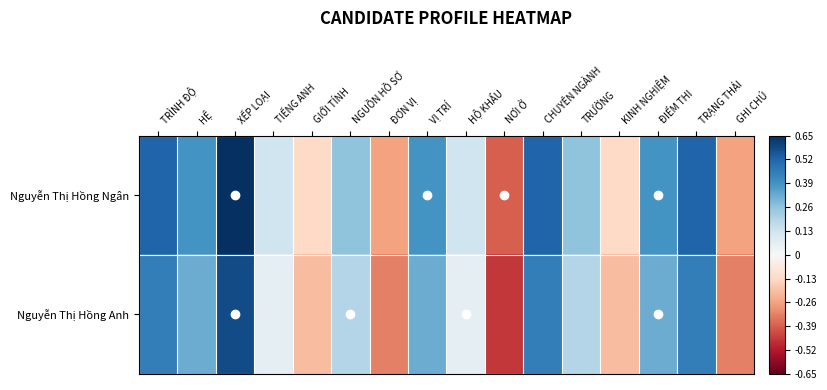

Which series has the largest total across all categories?

Nguyễn Thị Hồng Ngân